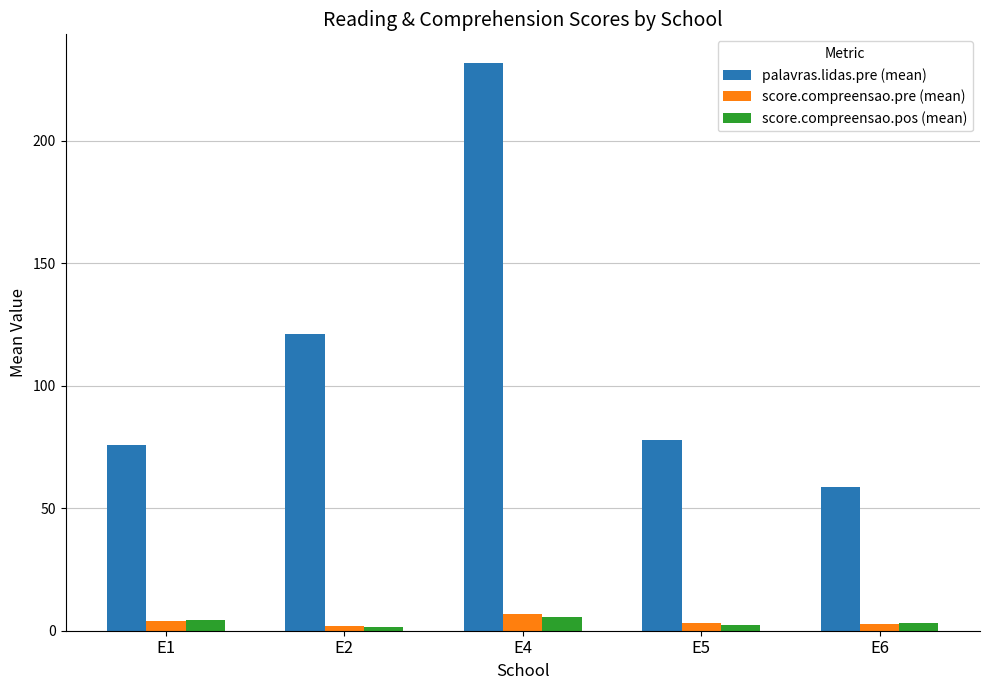

What is the smallest value displayed?

1.5